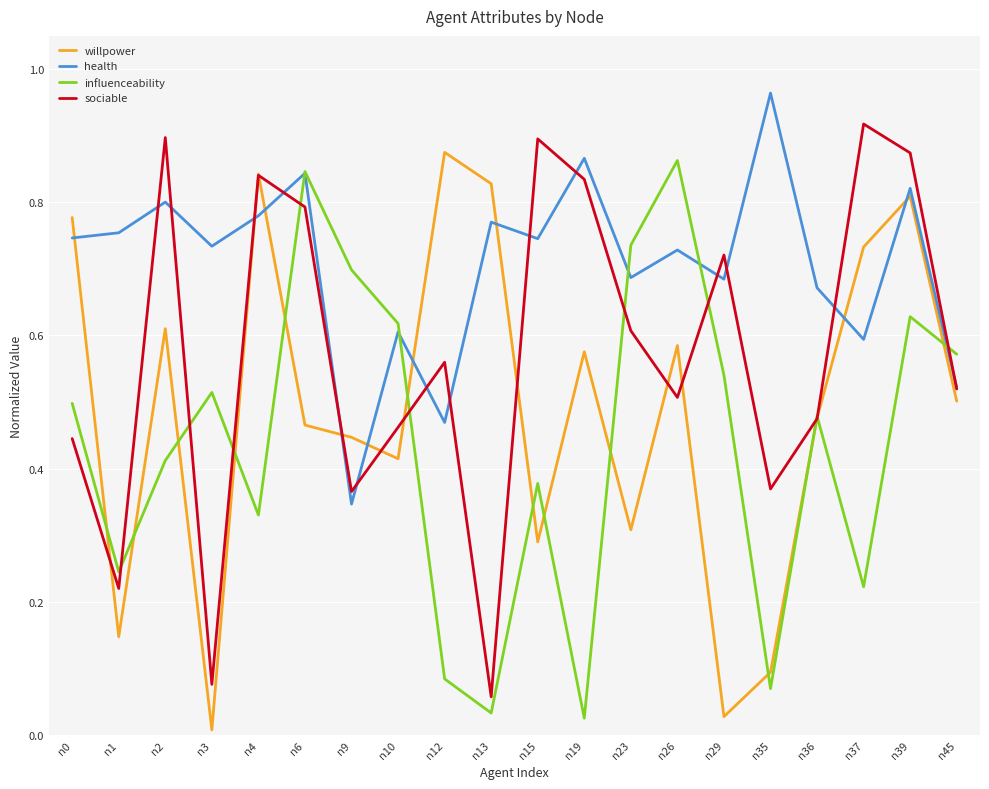

Which series changed the most between n0 and n12?

influenceability